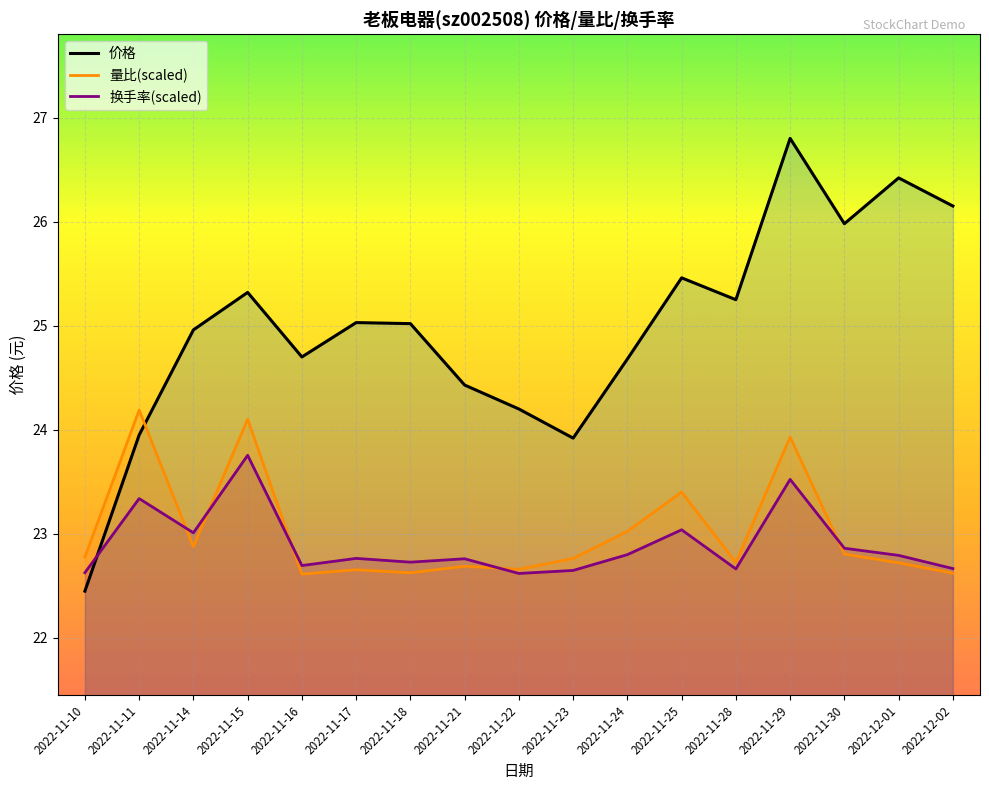

List the series in order of their peak value, highest first.

价格, 量比(scaled), 换手率(scaled)